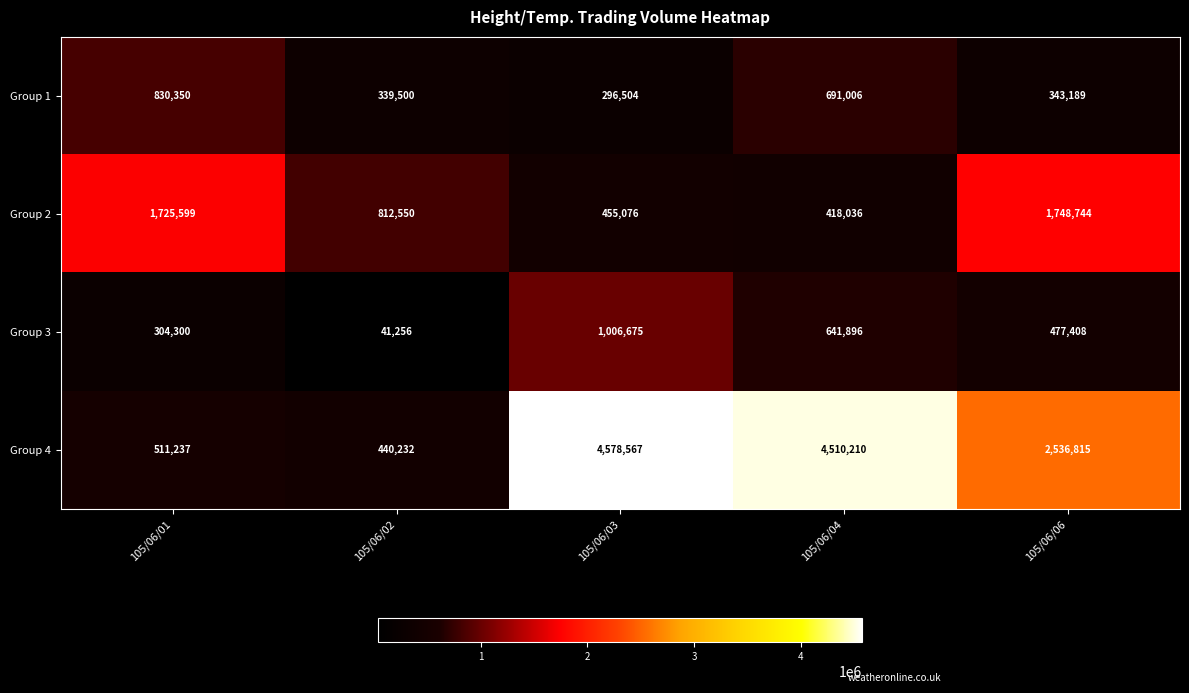

Which series has the largest range (max minus min)?

Group 4